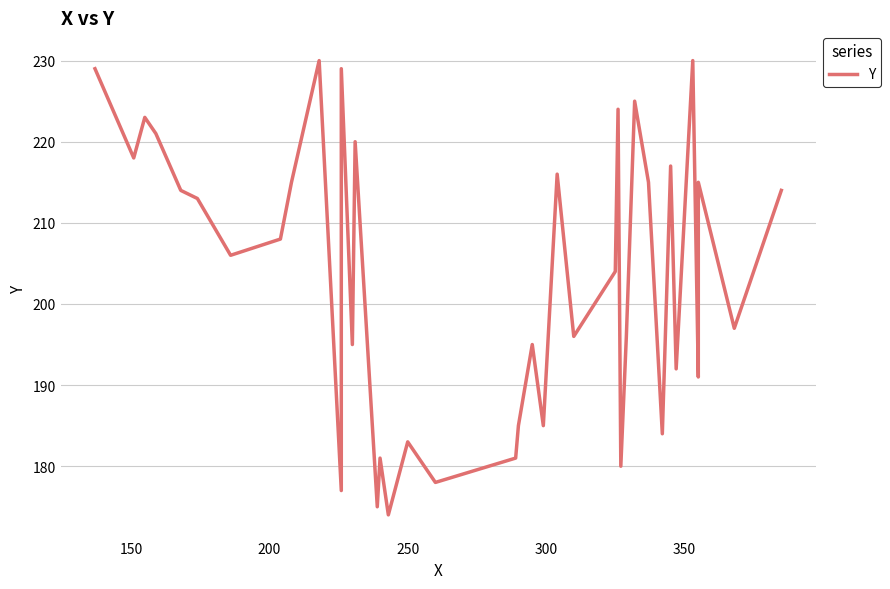

Does the chart display data point markers on the line(s)?

No